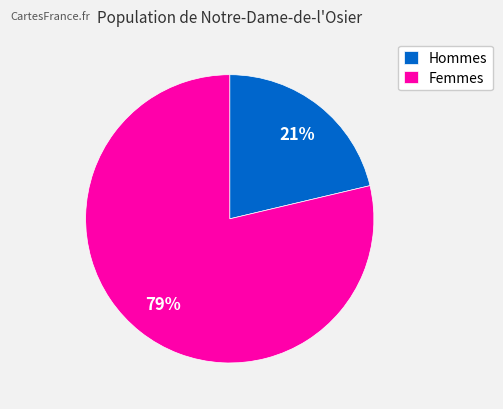

To the nearest percent, what portion does Hommes represent?

21%